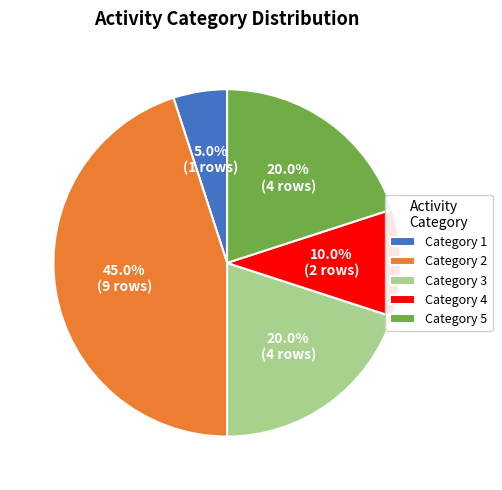

Does any single category account for the majority?

No